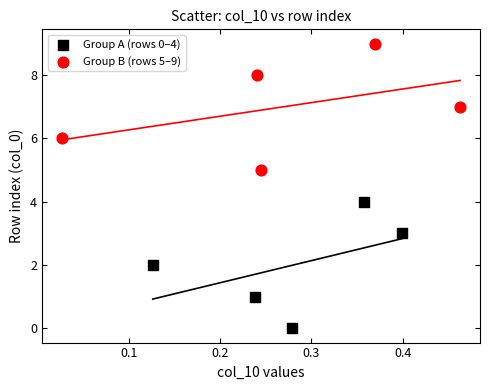

What are all the series names shown in the legend?

Group A (rows 0–4), Group B (rows 5–9)